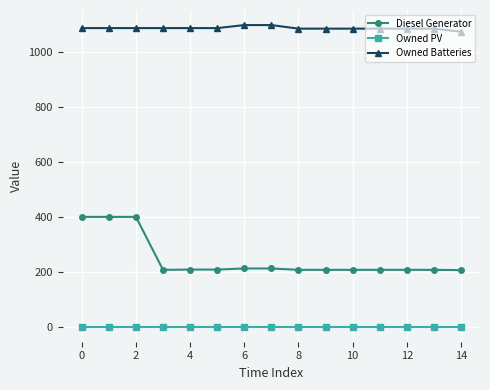

Does the chart display data point markers on the line(s)?

Yes